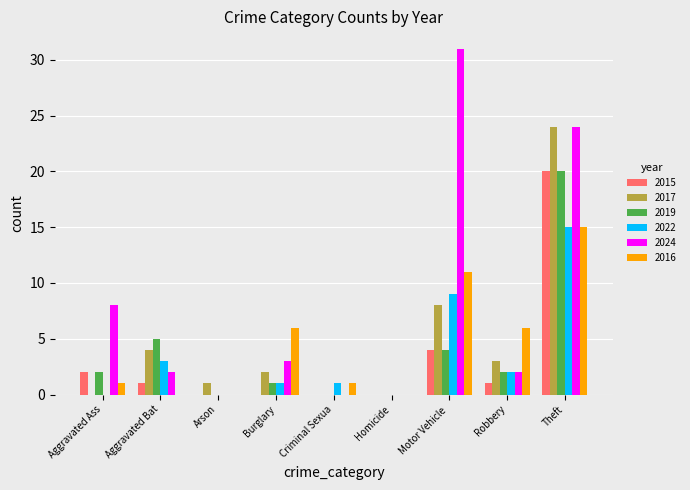

Are the bars horizontal?

No